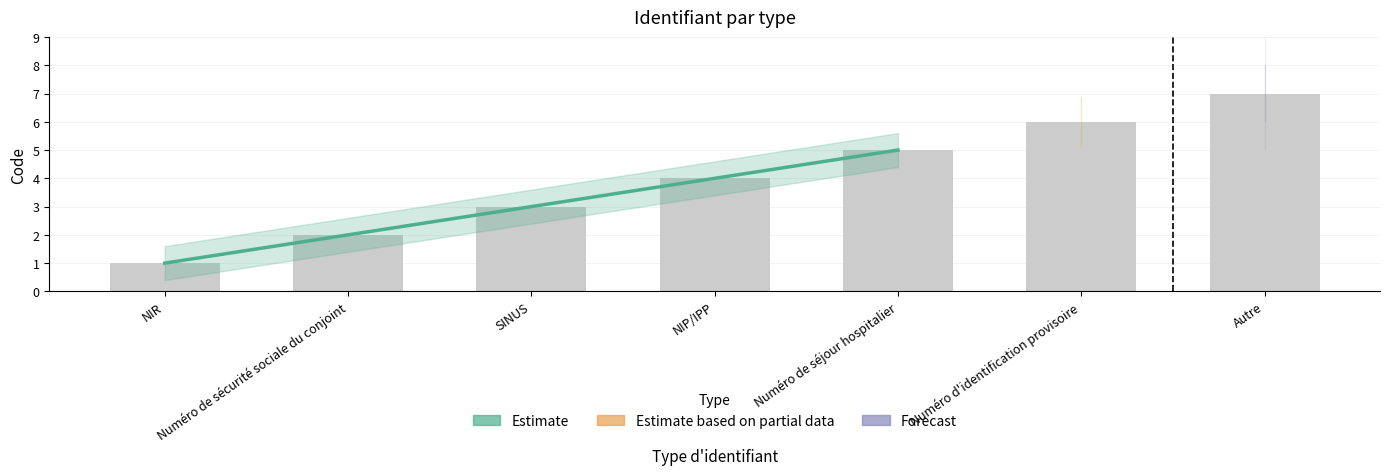

At which label is the value closest to 3?

SINUS